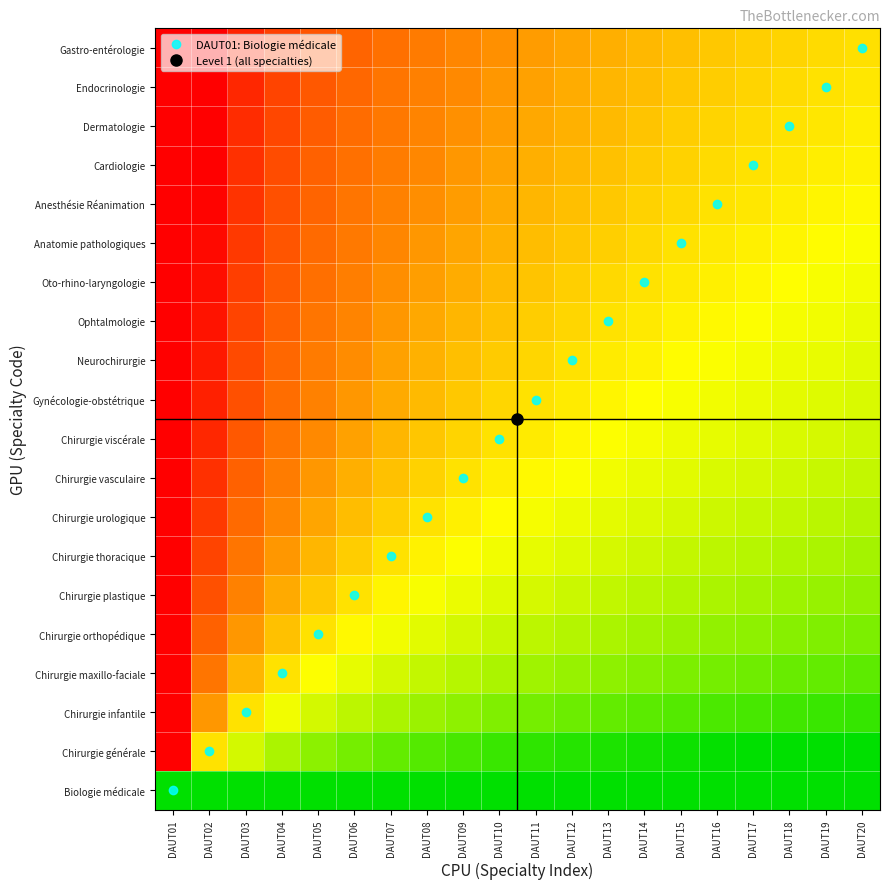

How many series are shown in this chart?

20